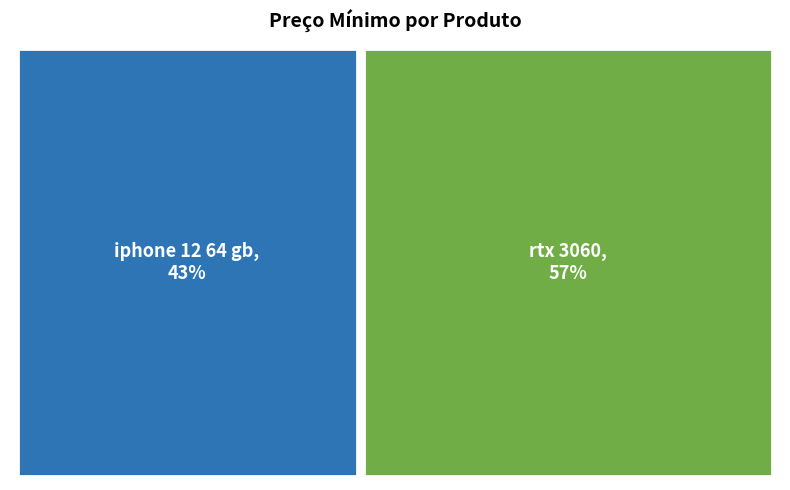

True or false: iphone 12 64 gb accounts for 57% of the total.

False